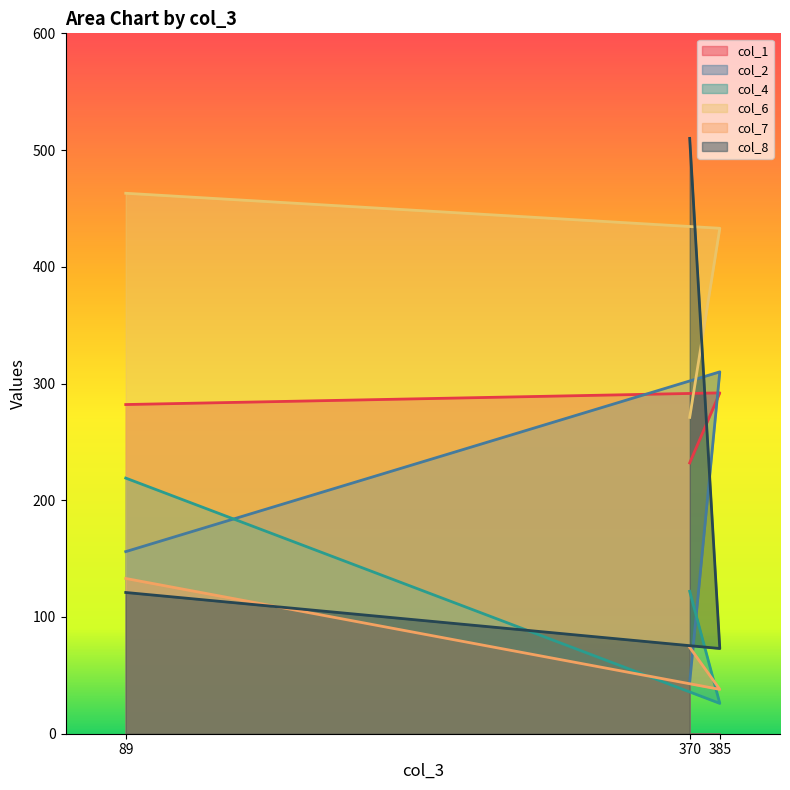

At which label does col_6 first exceed 433?

89